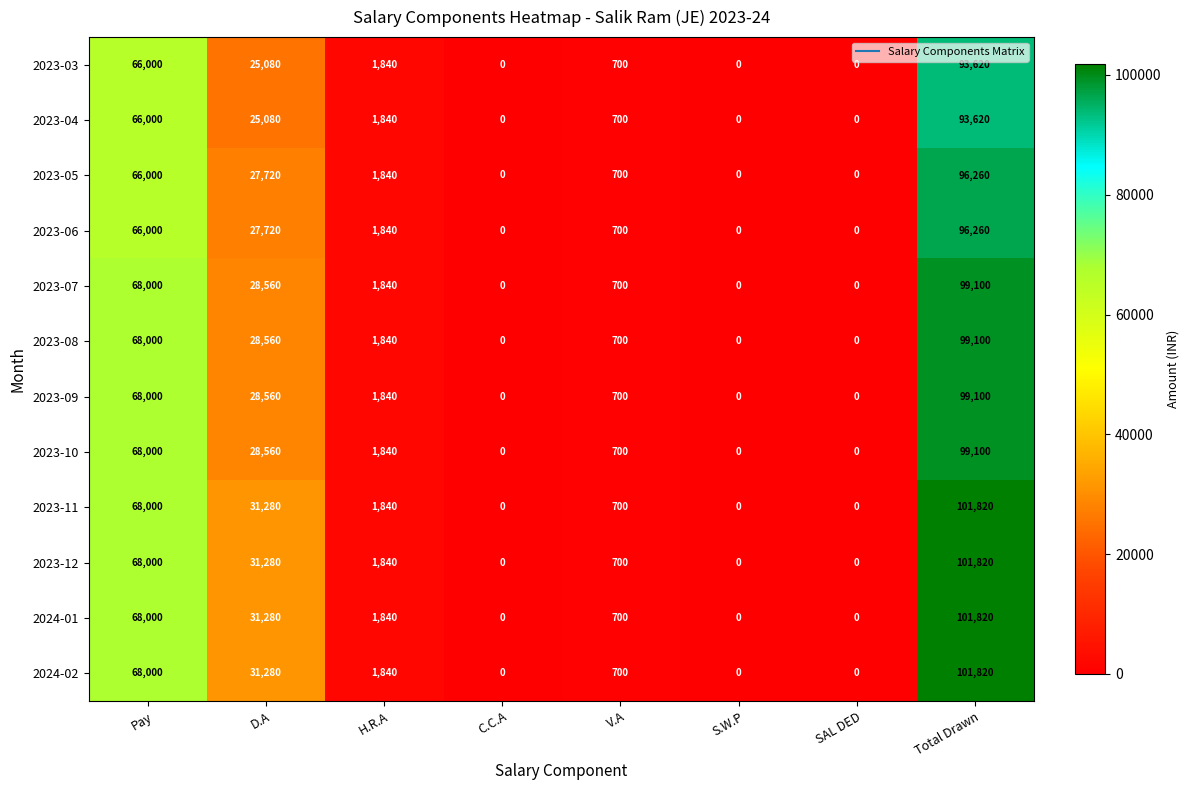

How many values in the 2023-05 series are below 1840?

4